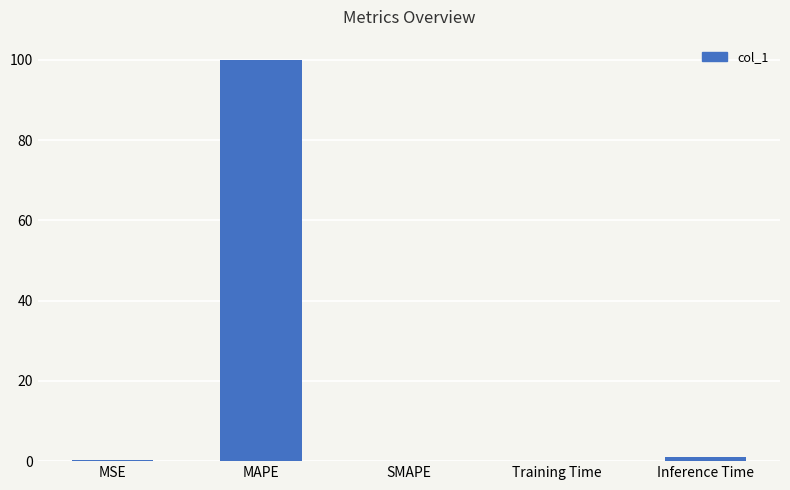

What is the change in value from MSE to SMAPE?

-0.2